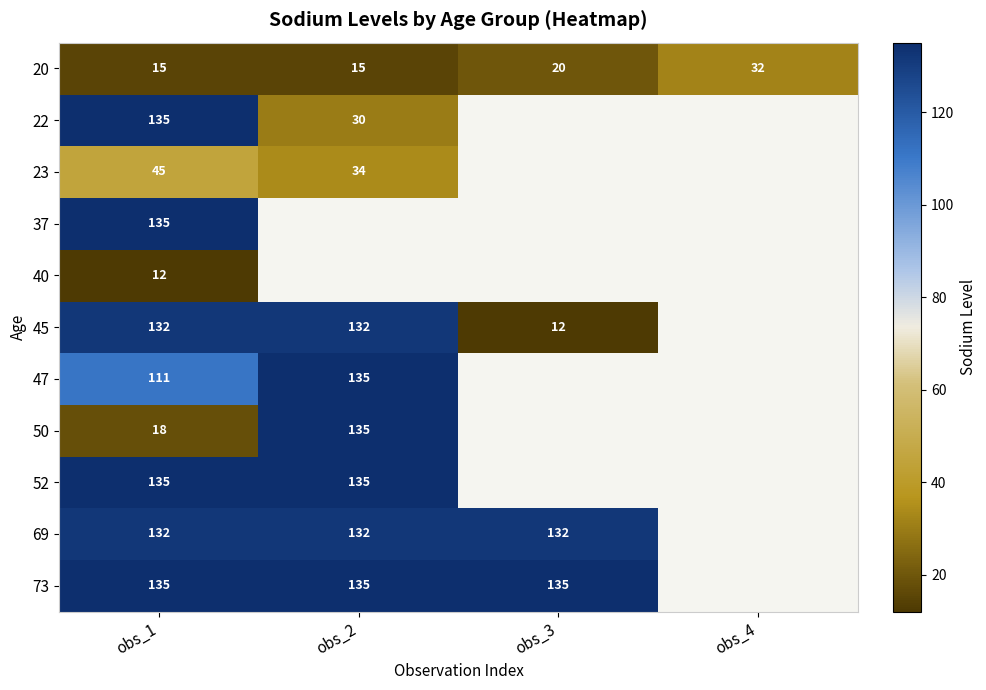

True or false: 20 has a value of 19 at obs_4.

False